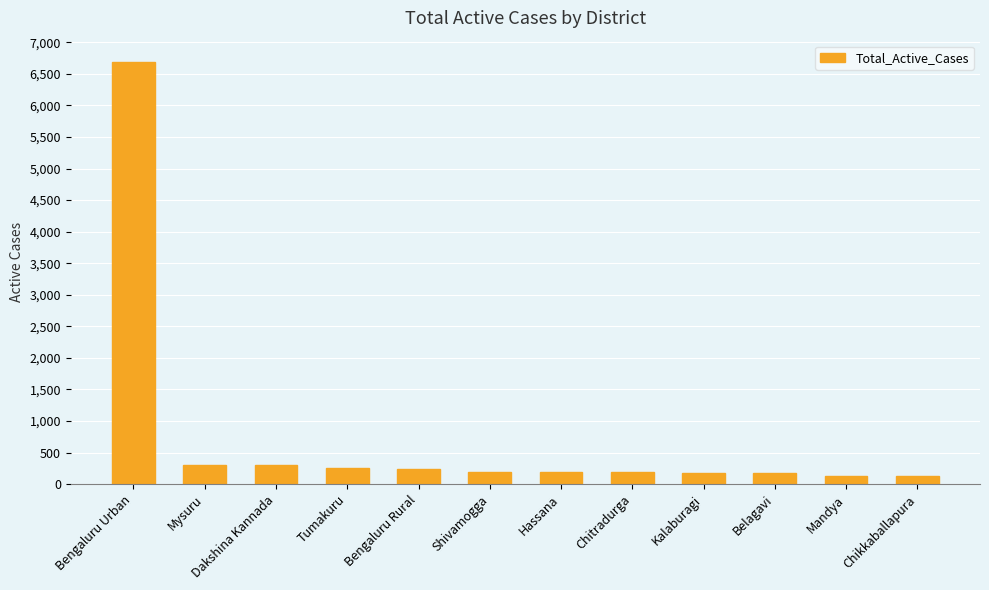

The value at Chitradurga is 190. True or false?

True